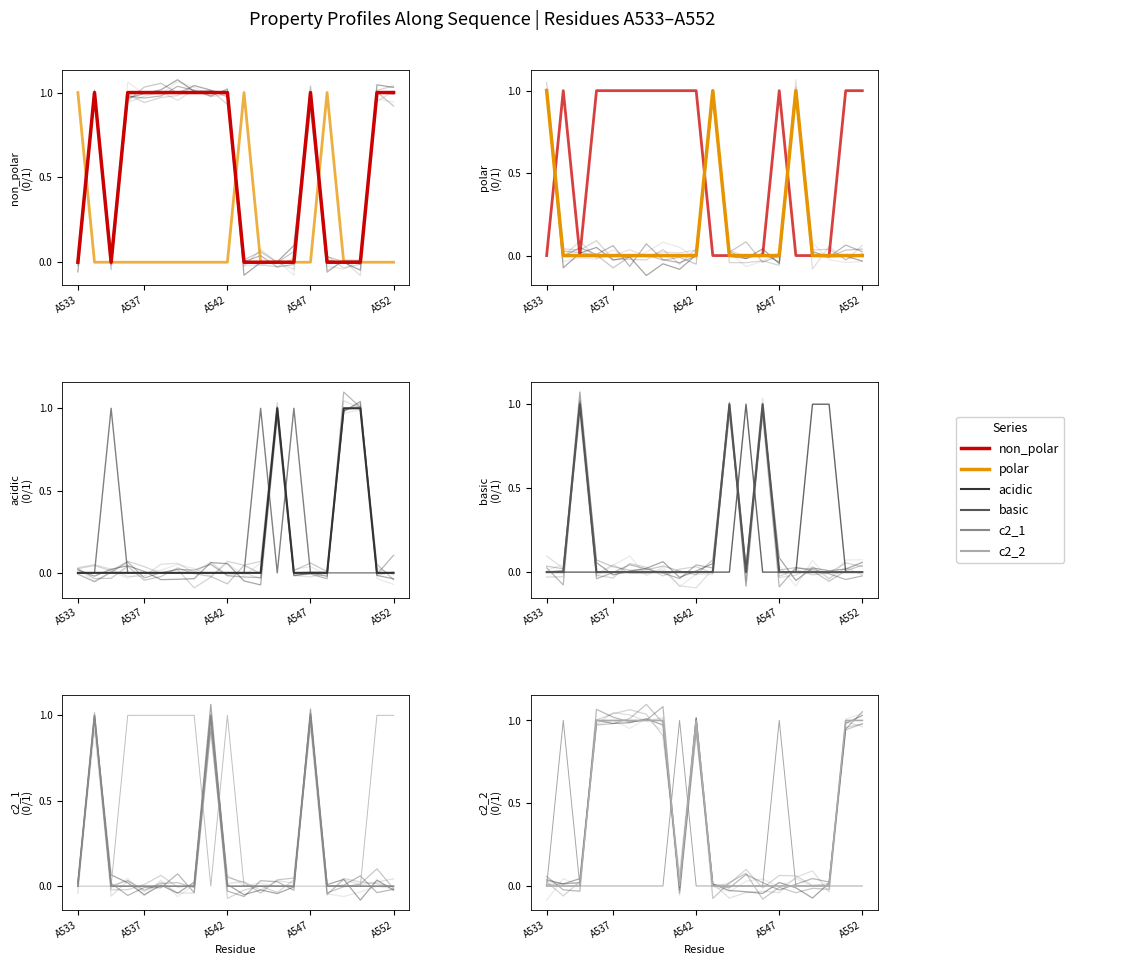

Which series changed the most between 7 and 15?

non_polar